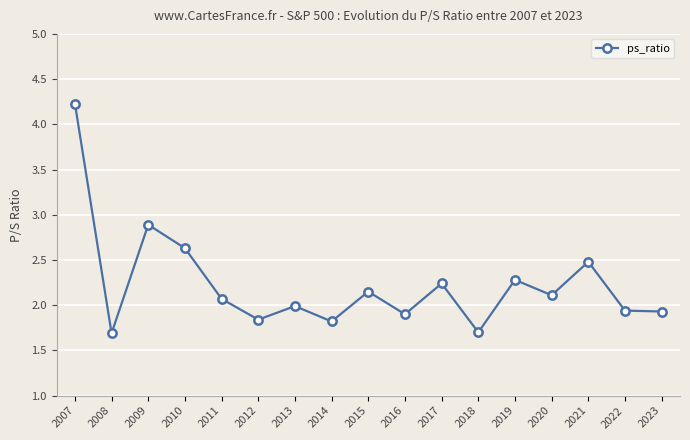

How many points are higher than both their immediate neighbors (excluding endpoints)?

6